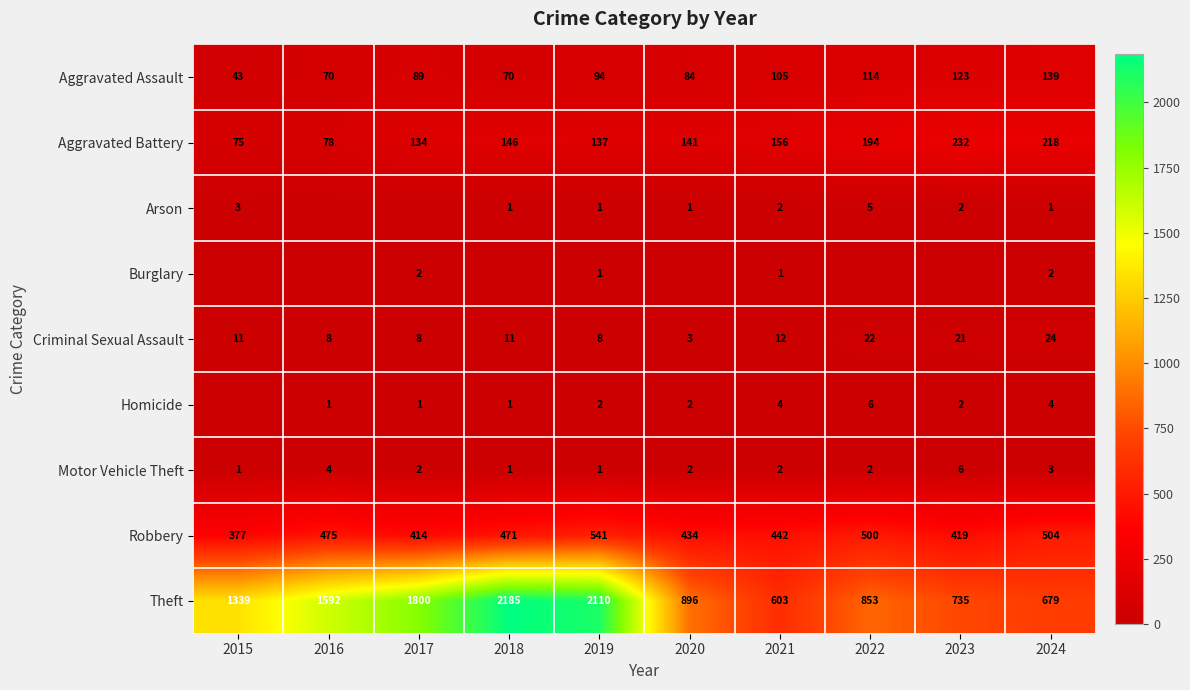

How many values in the Criminal Sexual Assault series are below 11?

4